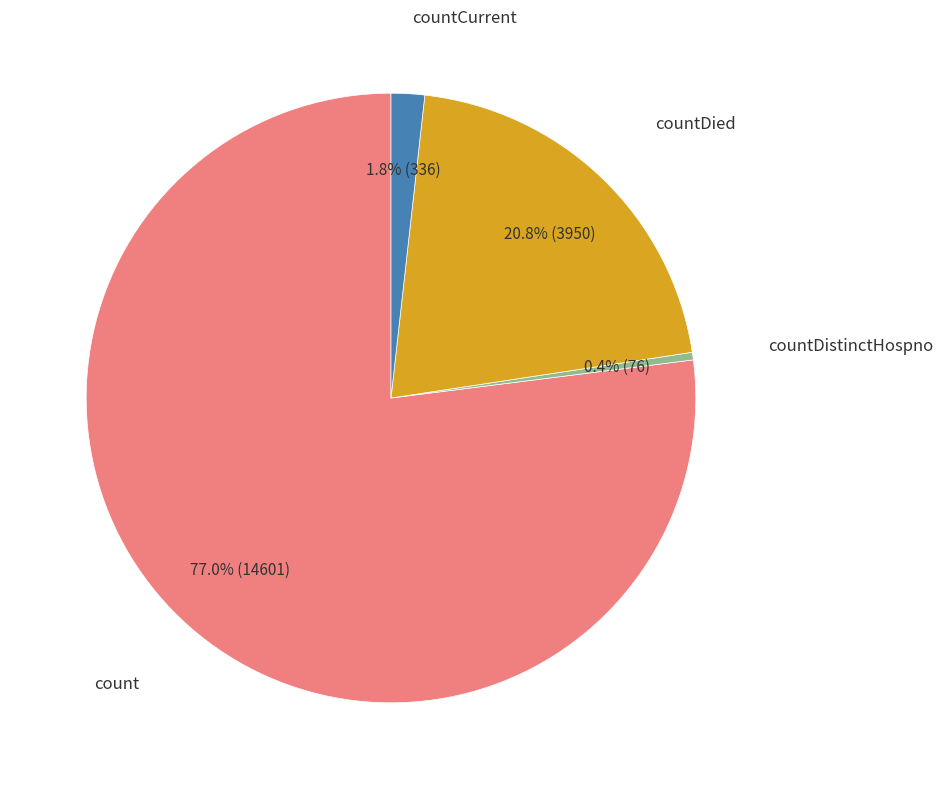

Is there any slice that represents more than half of the pie?

Yes